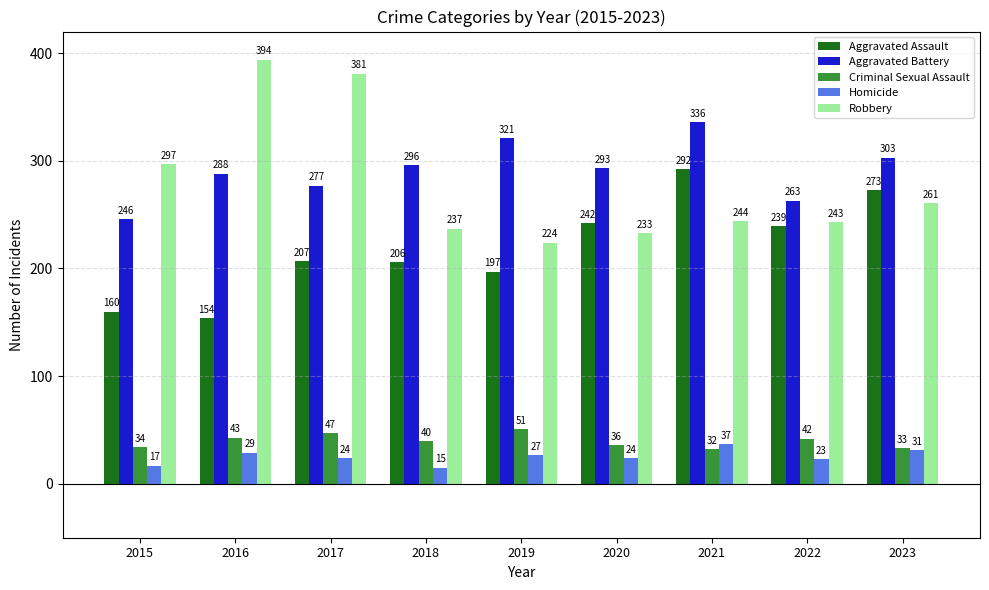

Count the number of data series in this chart.

5